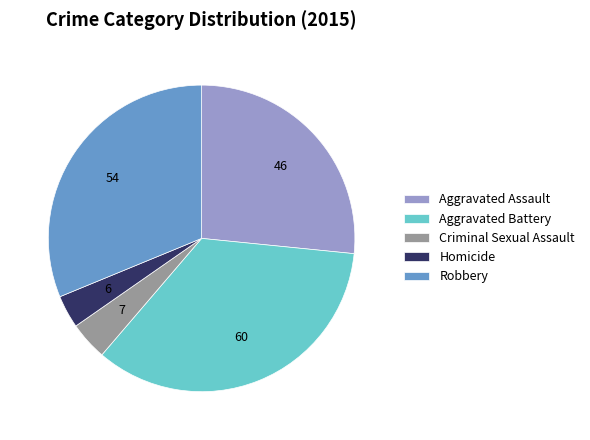

Rank the categories by value from lowest to highest.

Homicide, Criminal Sexual Assault, Aggravated Assault, Robbery, Aggravated Battery